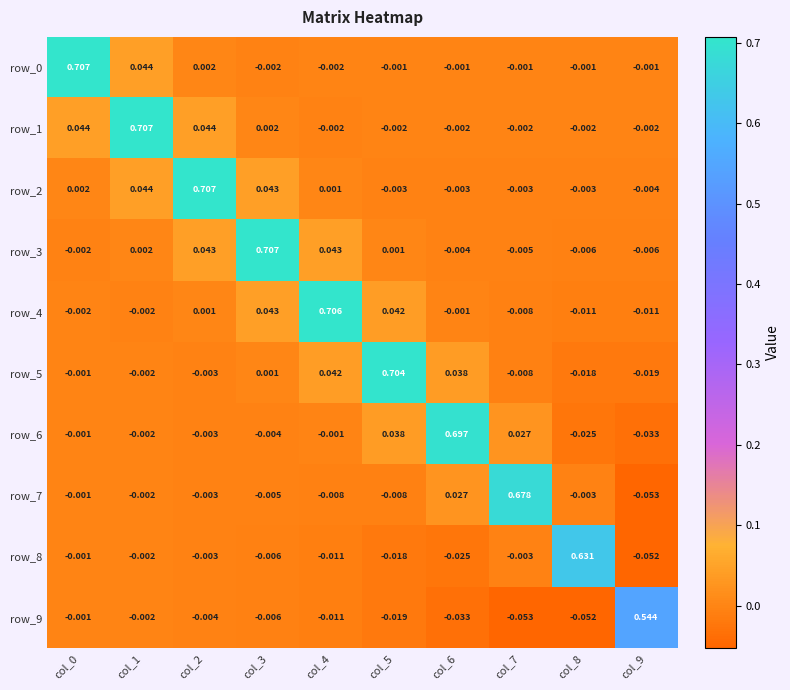

How many values in row_7 are above zero?

2